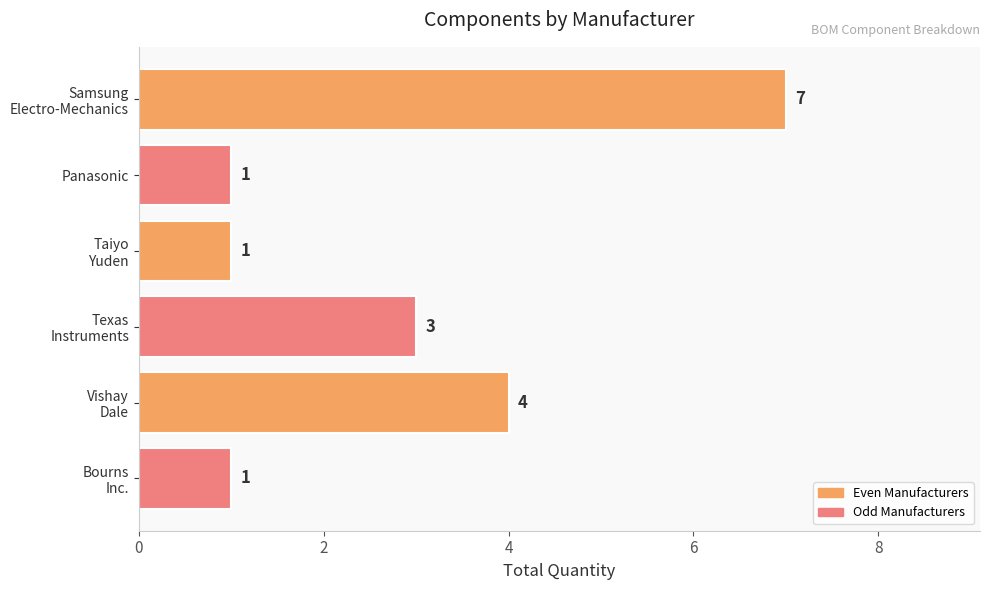

What is the average value?

3